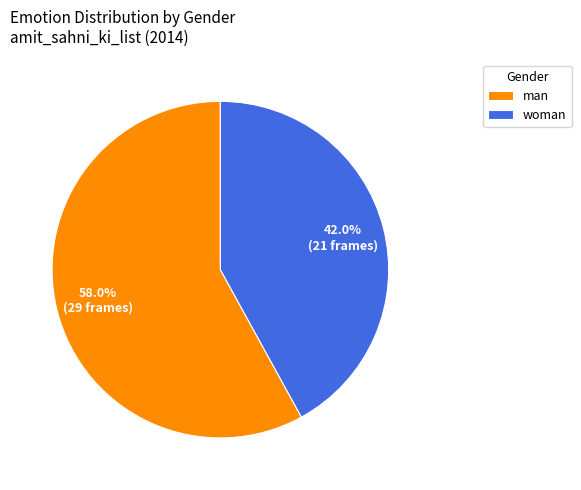

To the nearest percent, what portion does woman represent?

42%